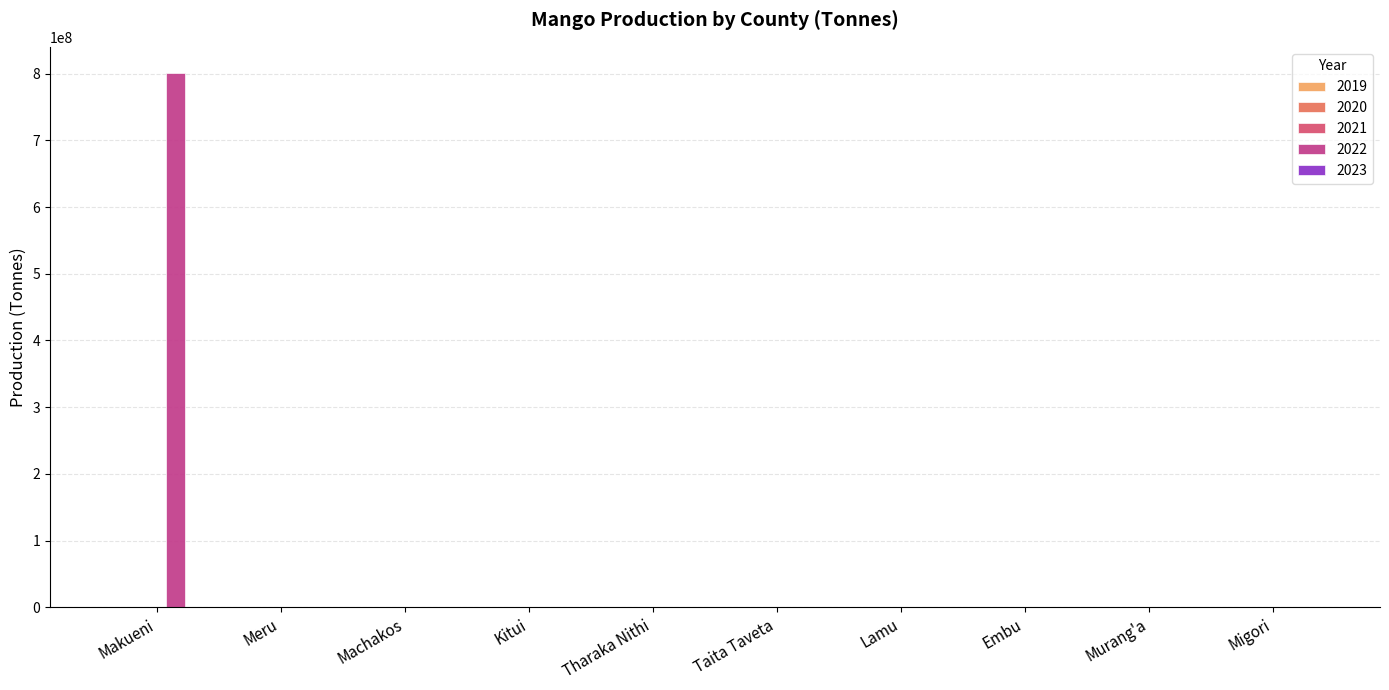

What is the greatest value displayed?

800119976